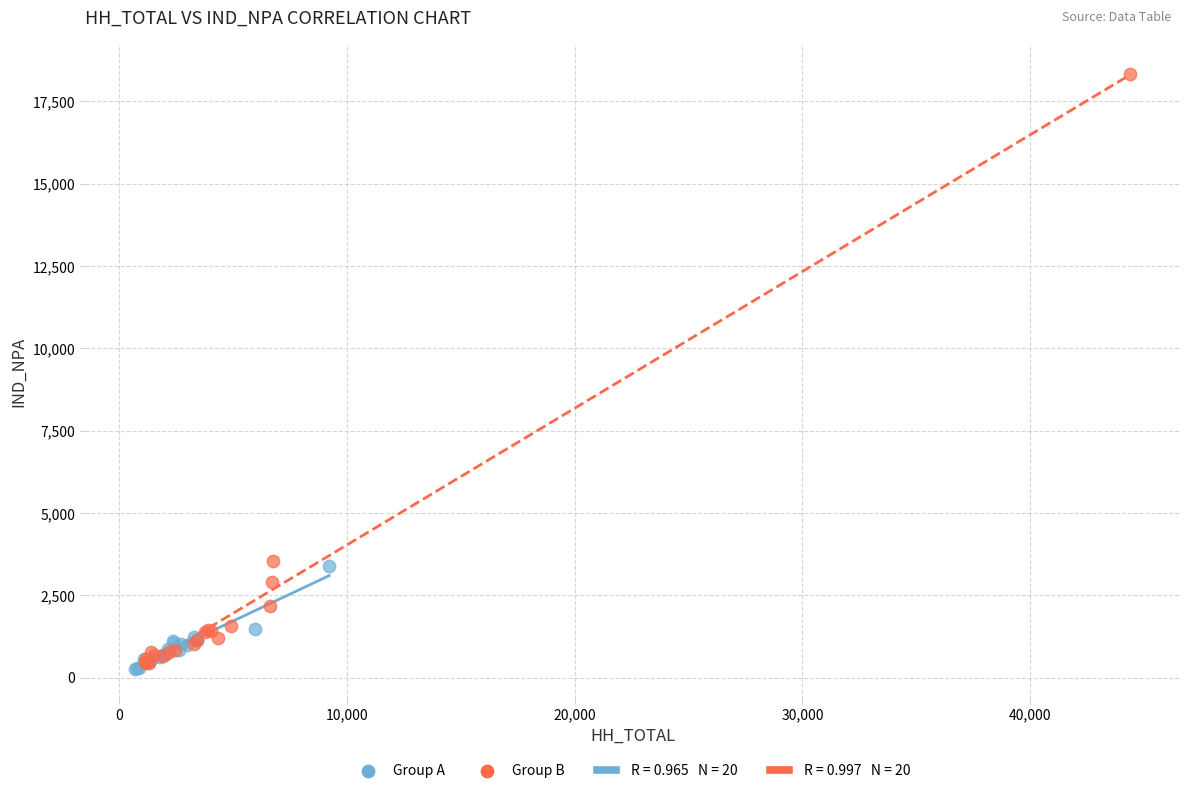

Which series has the largest Y range (max minus min)?

Group B